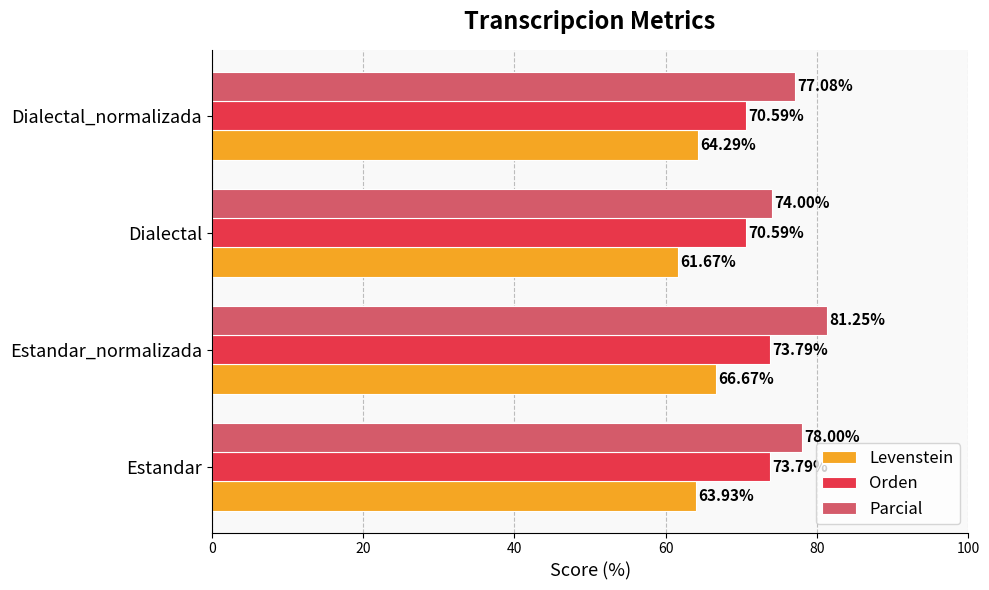

Which series has the largest total across all categories?

Parcial